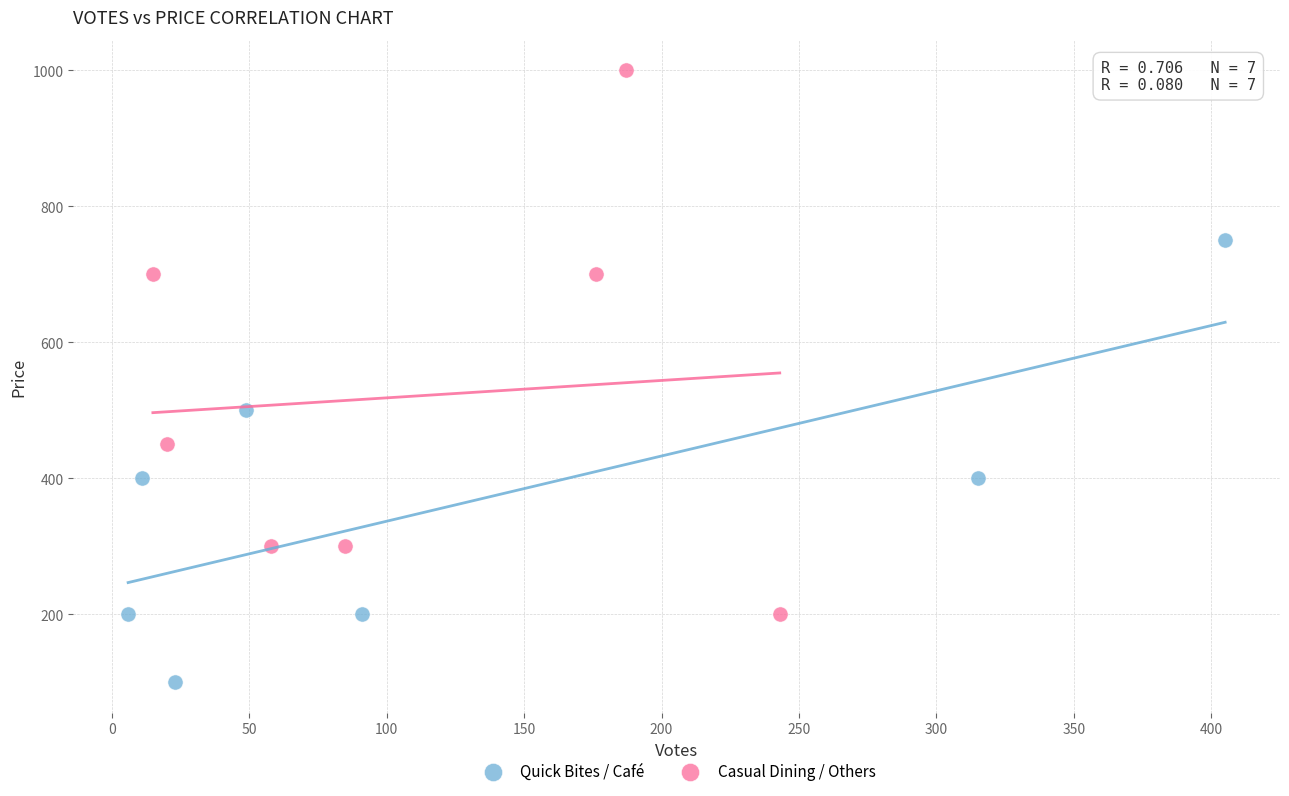

Which series contains the highest Y value?

Casual Dining / Others